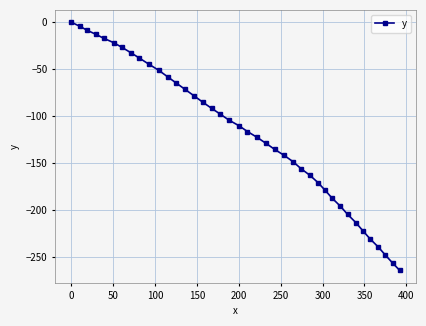

What is the smallest value displayed?

-264.2